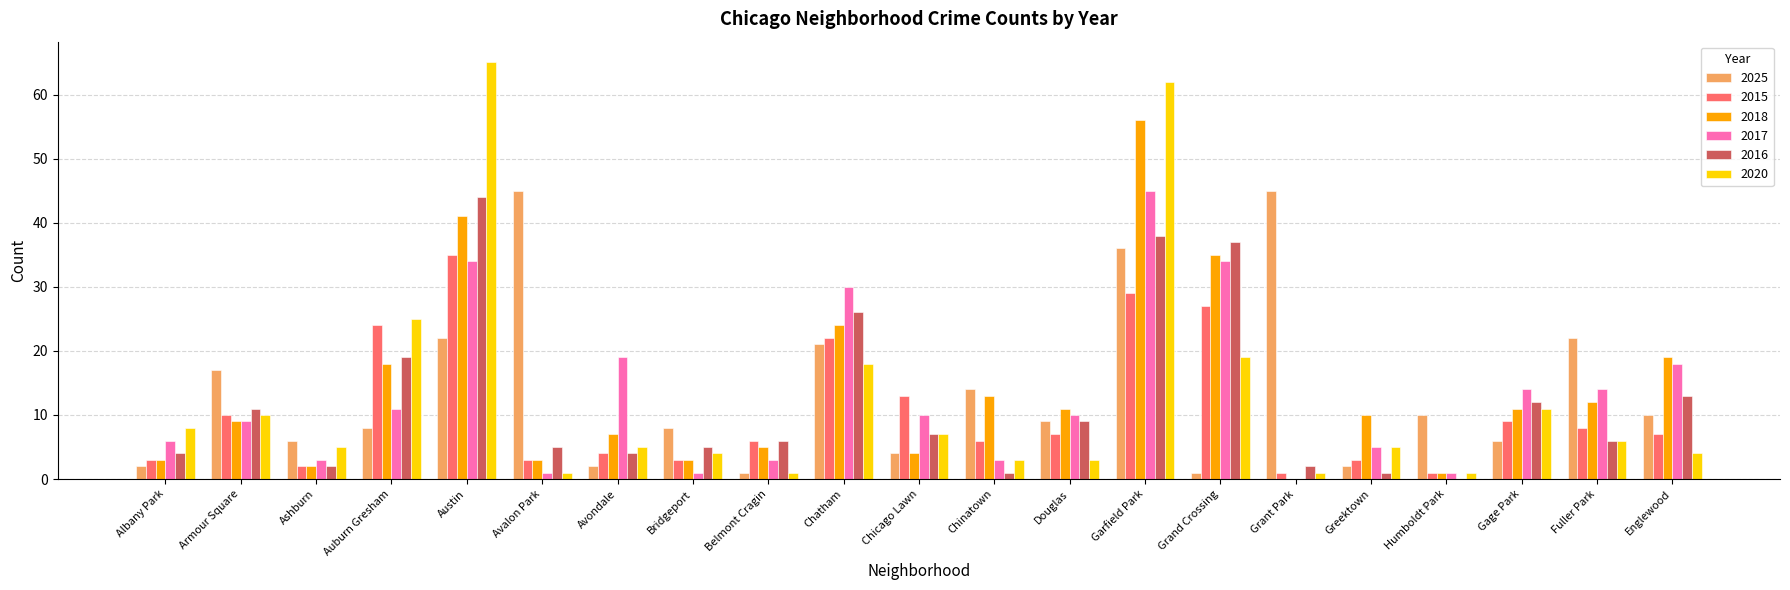

Reading right to left, transcribe all the data shown in this chart.

2025: Englewood=10	Fuller Park=22	Gage Park=6	Humboldt Park=10	Greektown=2	Grant Park=45	Grand Crossing=1	Garfield Park=36	Douglas=9	Chinatown=14	Chicago Lawn=4	Chatham=21	Belmont Cragin=1	Bridgeport=8	Avondale=2	Avalon Park=45	Austin=22	Auburn Gresham=8	Ashburn=6	Armour Square=17	Albany Park=2
2015: Englewood=7	Fuller Park=8	Gage Park=9	Humboldt Park=1	Greektown=3	Grant Park=1	Grand Crossing=27	Garfield Park=29	Douglas=7	Chinatown=6	Chicago Lawn=13	Chatham=22	Belmont Cragin=6	Bridgeport=3	Avondale=4	Avalon Park=3	Austin=35	Auburn Gresham=24	Ashburn=2	Armour Square=10	Albany Park=3
2018: Englewood=19	Fuller Park=12	Gage Park=11	Humboldt Park=1	Greektown=10	Grant Park=0	Grand Crossing=35	Garfield Park=56	Douglas=11	Chinatown=13	Chicago Lawn=4	Chatham=24	Belmont Cragin=5	Bridgeport=3	Avondale=7	Avalon Park=3	Austin=41	Auburn Gresham=18	Ashburn=2	Armour Square=9	Albany Park=3
2017: Englewood=18	Fuller Park=14	Gage Park=14	Humboldt Park=1	Greektown=5	Grant Park=0	Grand Crossing=34	Garfield Park=45	Douglas=10	Chinatown=3	Chicago Lawn=10	Chatham=30	Belmont Cragin=3	Bridgeport=1	Avondale=19	Avalon Park=1	Austin=34	Auburn Gresham=11	Ashburn=3	Armour Square=9	Albany Park=6
2016: Englewood=13	Fuller Park=6	Gage Park=12	Humboldt Park=0	Greektown=1	Grant Park=2	Grand Crossing=37	Garfield Park=38	Douglas=9	Chinatown=1	Chicago Lawn=7	Chatham=26	Belmont Cragin=6	Bridgeport=5	Avondale=4	Avalon Park=5	Austin=44	Auburn Gresham=19	Ashburn=2	Armour Square=11	Albany Park=4
2020: Englewood=4	Fuller Park=6	Gage Park=11	Humboldt Park=1	Greektown=5	Grant Park=1	Grand Crossing=19	Garfield Park=62	Douglas=3	Chinatown=3	Chicago Lawn=7	Chatham=18	Belmont Cragin=1	Bridgeport=4	Avondale=5	Avalon Park=1	Austin=65	Auburn Gresham=25	Ashburn=5	Armour Square=10	Albany Park=8